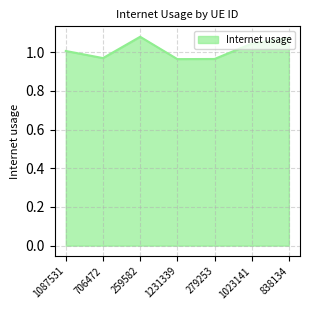

At which category does the data reach its first local peak?

259582